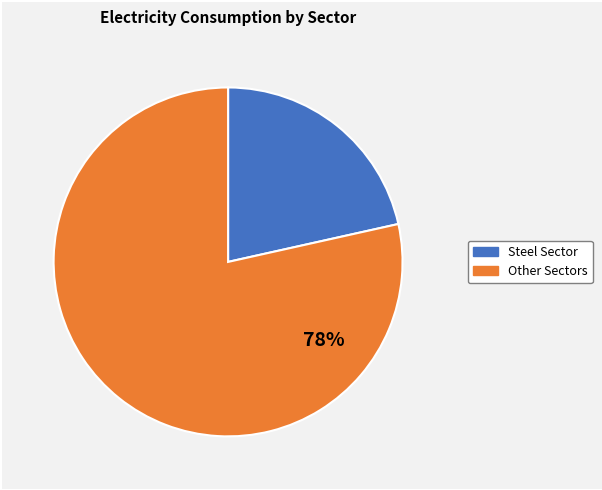

Count the number of slices in the pie.

2